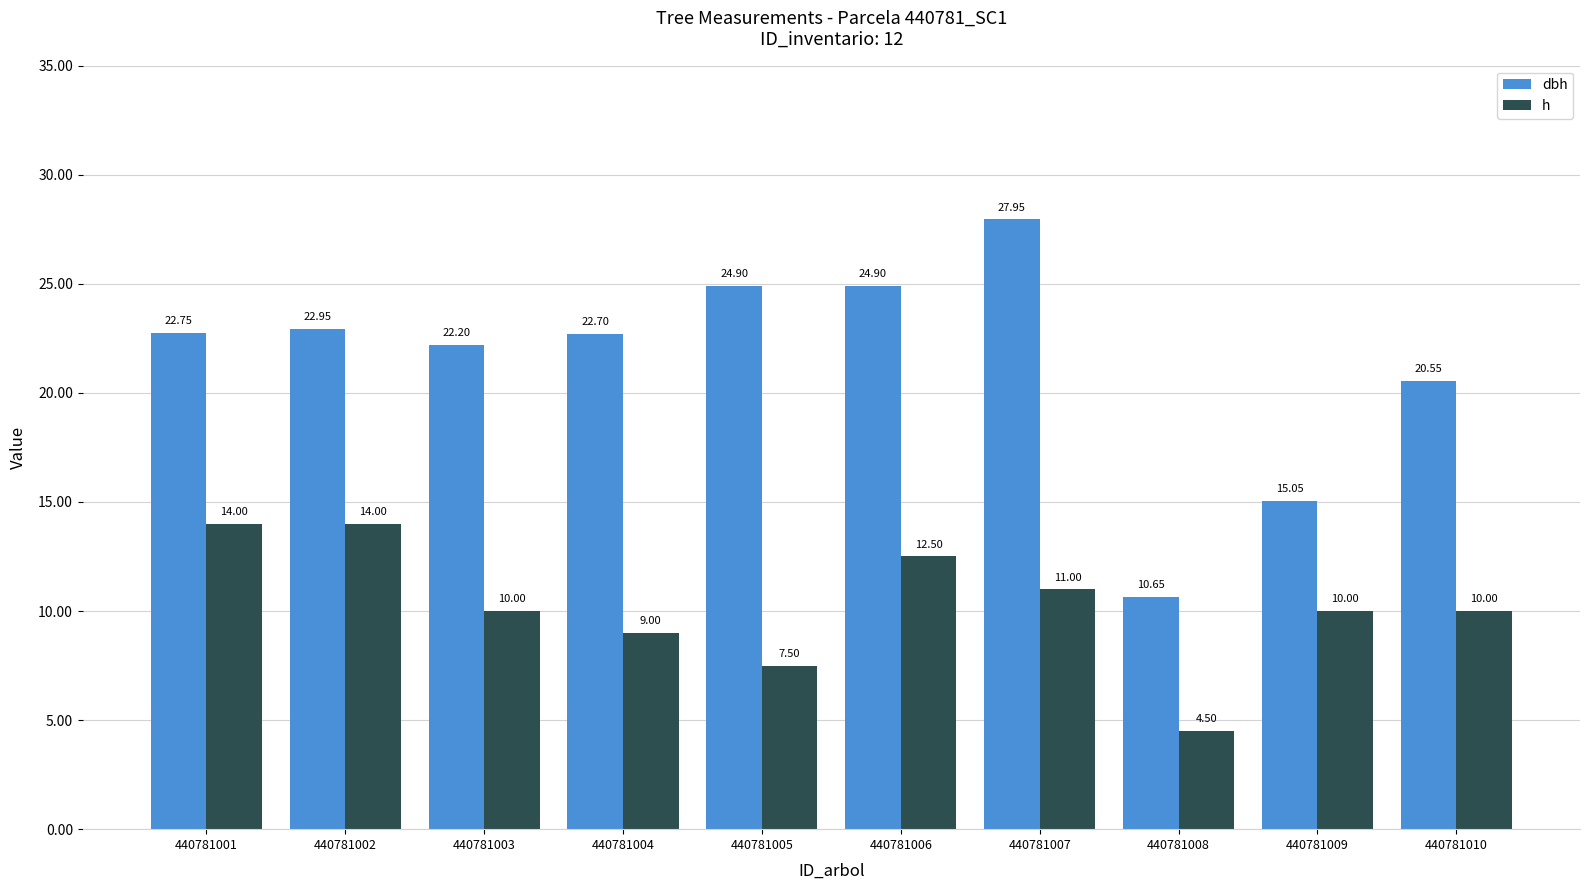

How many data points in h are less than 10?

3